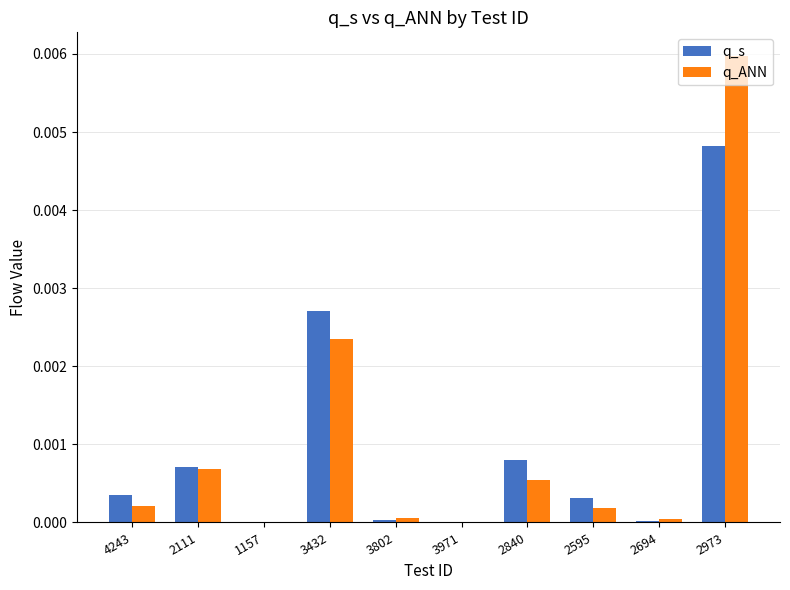

Is the value of q_ANN at 2111 greater than the value of q_s at 3432?

No